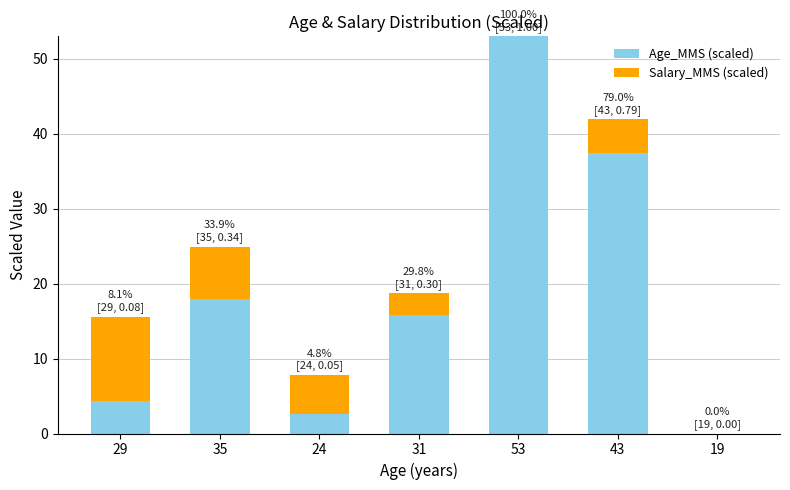

What is the difference between the Age_MMS (scaled) values at 19 and 31?

15.8